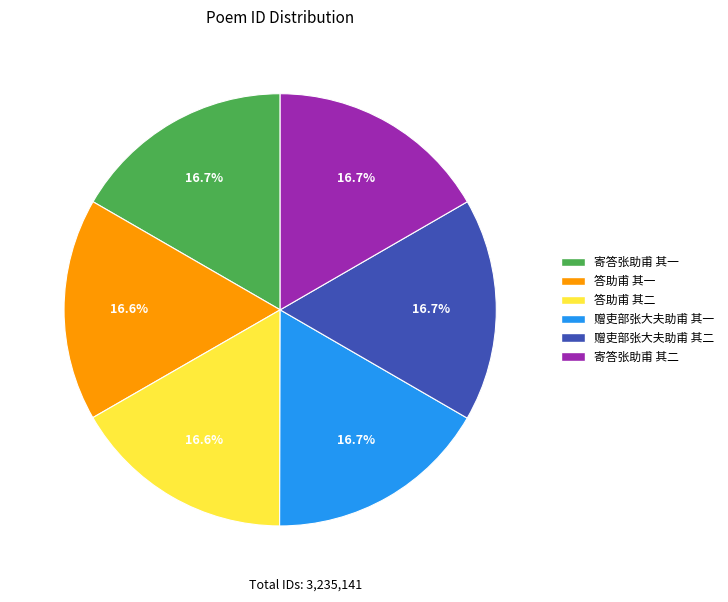

True or false: 赠吏部张大夫助甫 其一 accounts for 10% of the total.

False